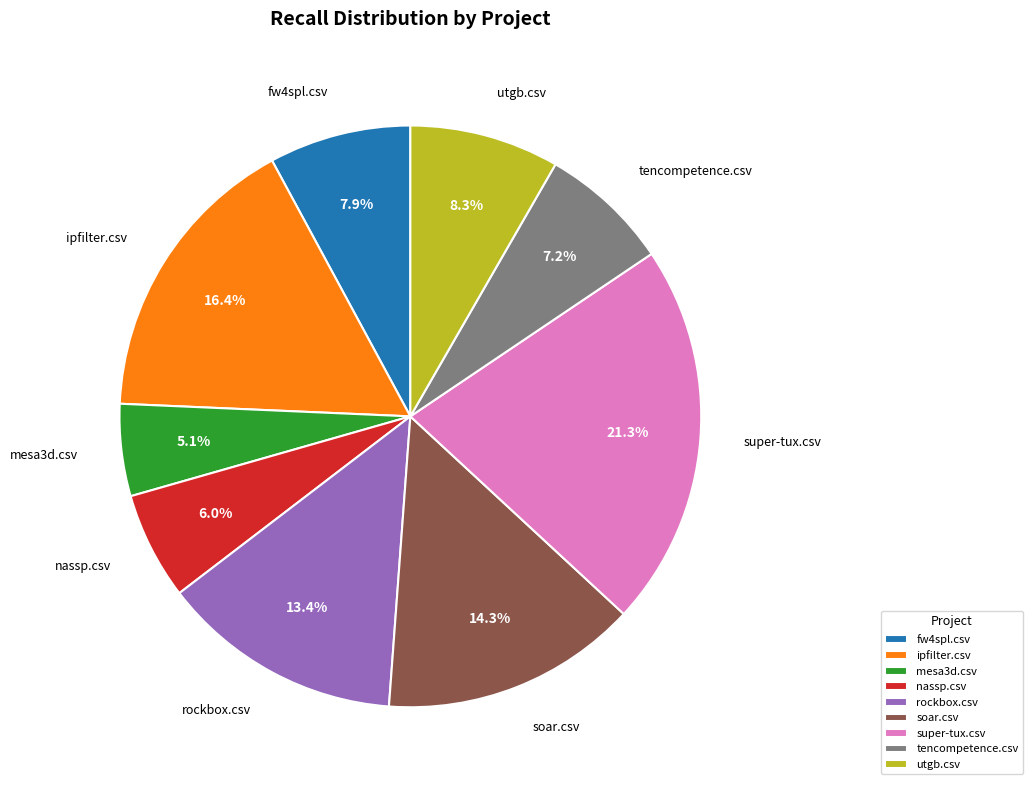

Count the number of slices in the pie.

9